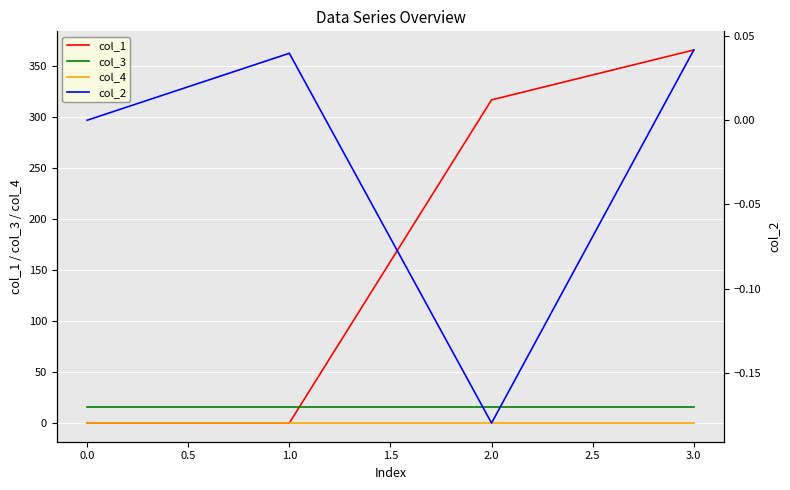

True or false: col_1 and col_3 intersect in this chart.

True